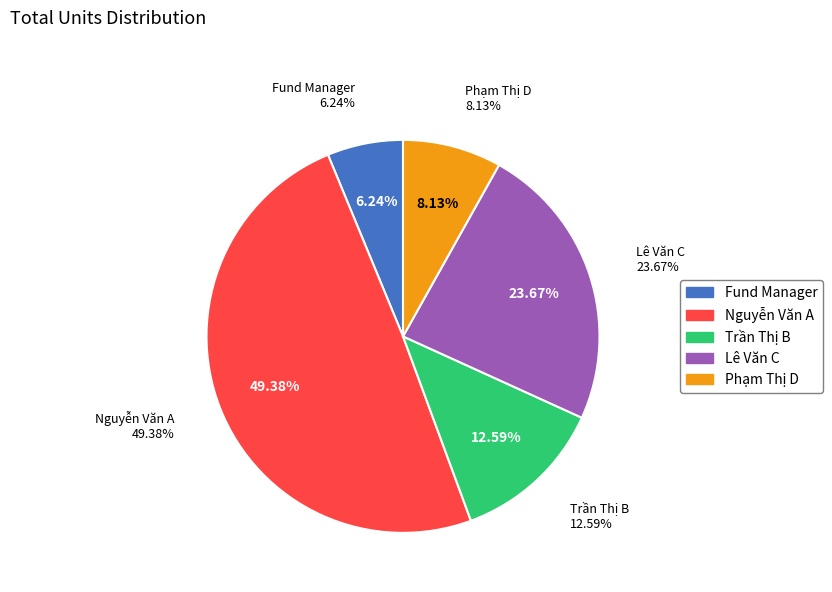

Combined, what portion of the pie is Fund Manager and Nguyễn Văn A?

55.6%